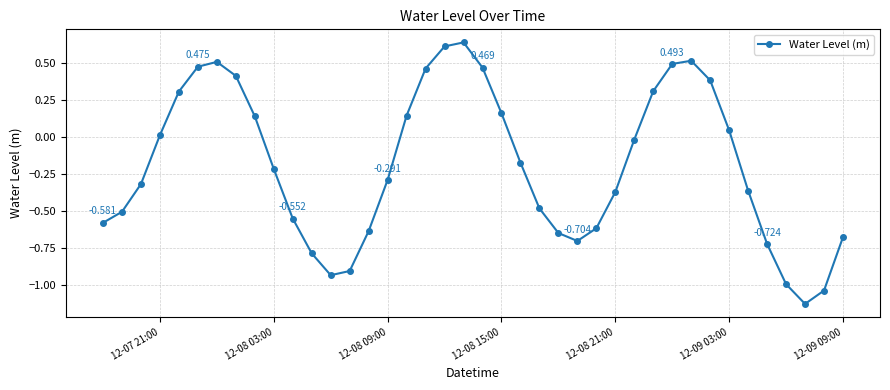

True or false: the data has more than 0 interior local peaks.

True